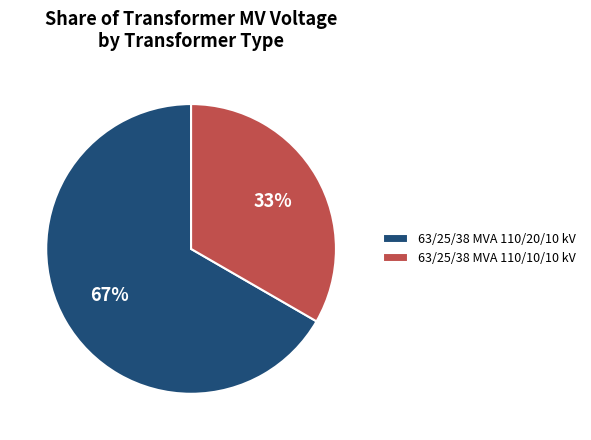

To the nearest percent, what is the average slice percentage?

50%